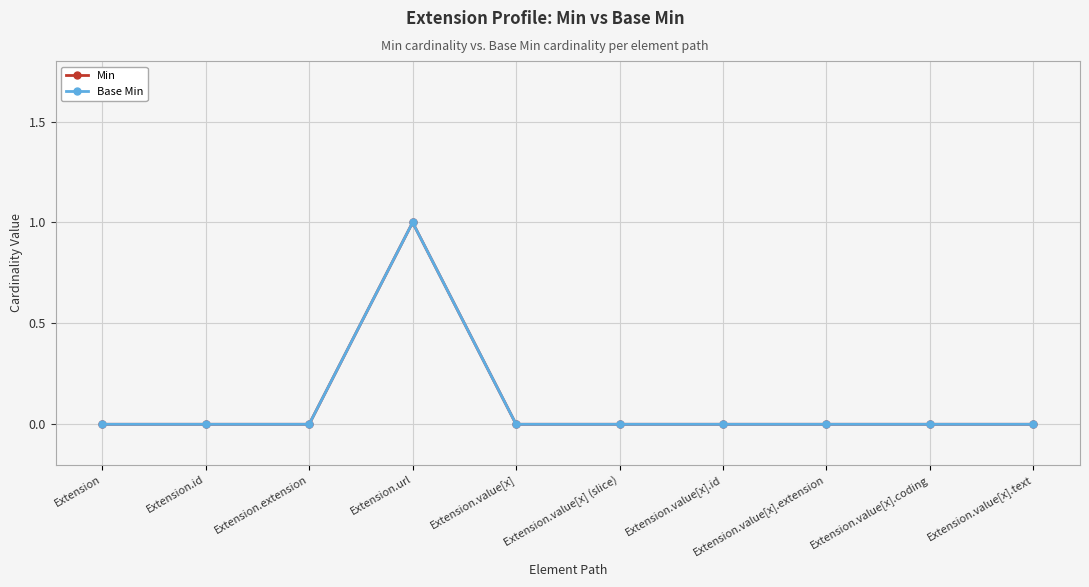

Count the Base Min values in the range 0 to 1.

10